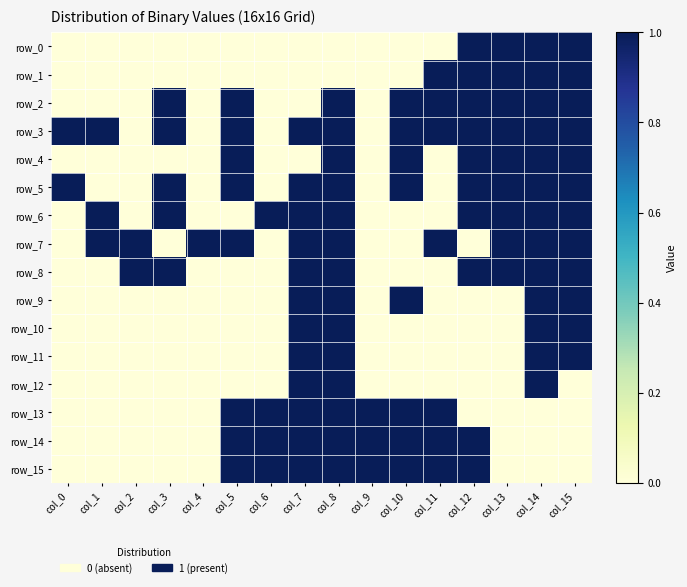

The row_1 series shows 0 at col_4. True or false?

True